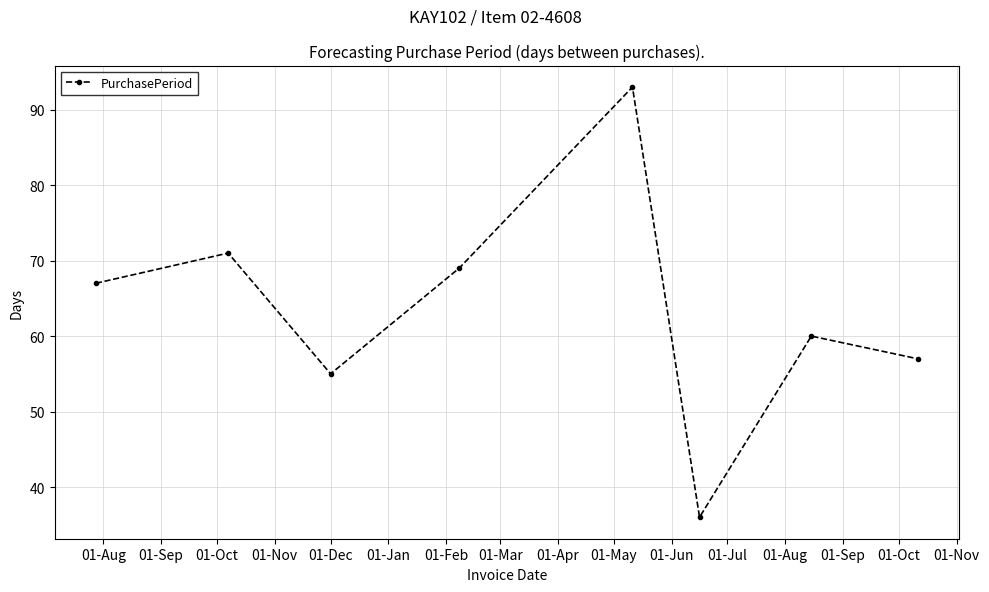

What is the value of the 6th point from the left?

36